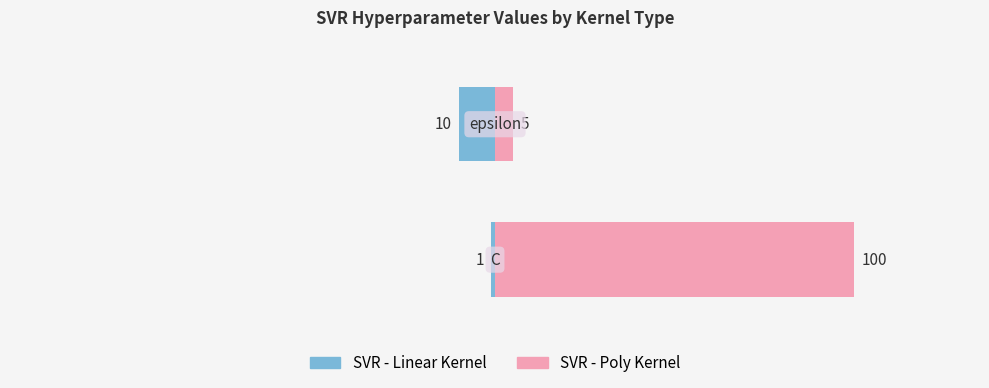

True or false: SVR - Poly Kernel has a value of 59 at 0.

False